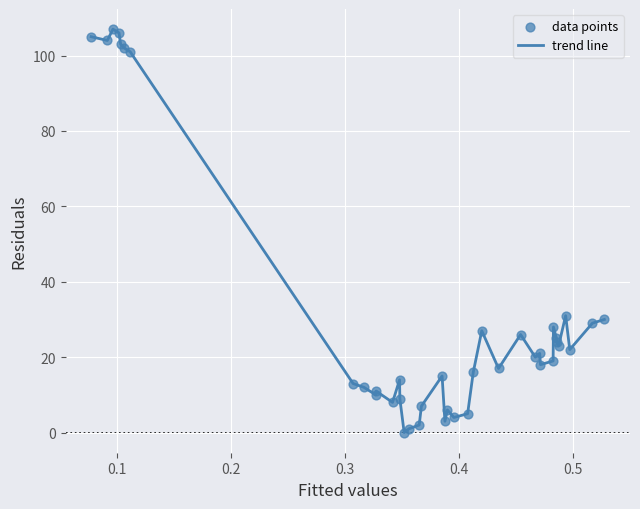

What is the maximum value shown in the chart?

107